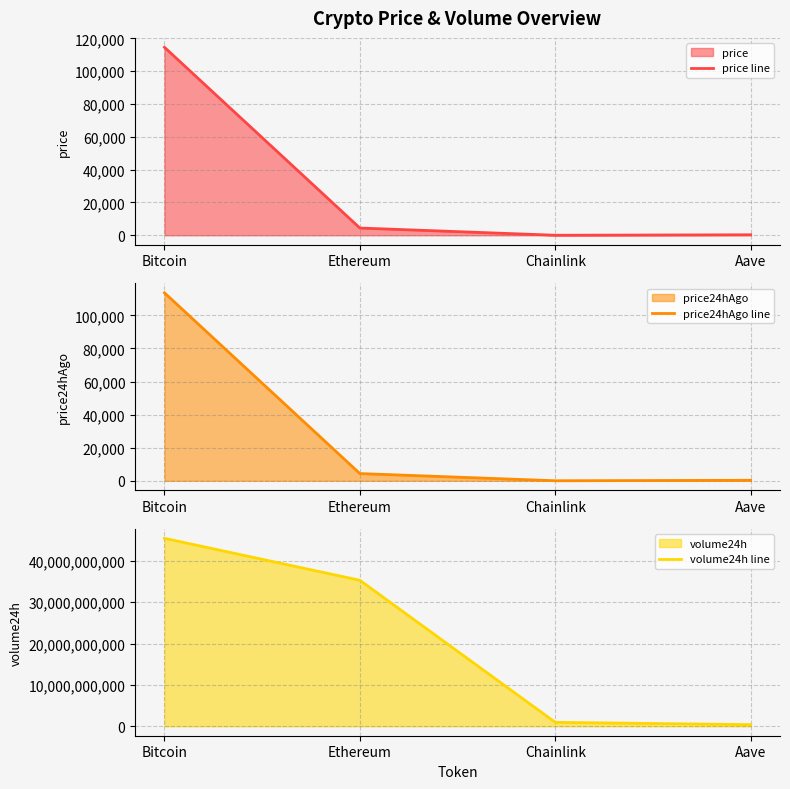

Reading left to right, what are all the values shown in this chart?

price line: Bitcoin=114563.0	Ethereum=4420.7	Chainlink=23.6	Aave=303.2
price24hAgo line: Bitcoin=113674.0	Ethereum=4379.7	Chainlink=23.6	Aave=304.0
volume24h line: Bitcoin=45469639971.0	Ethereum=35323560478.0	Chainlink=961700467.0	Aave=400756180.0